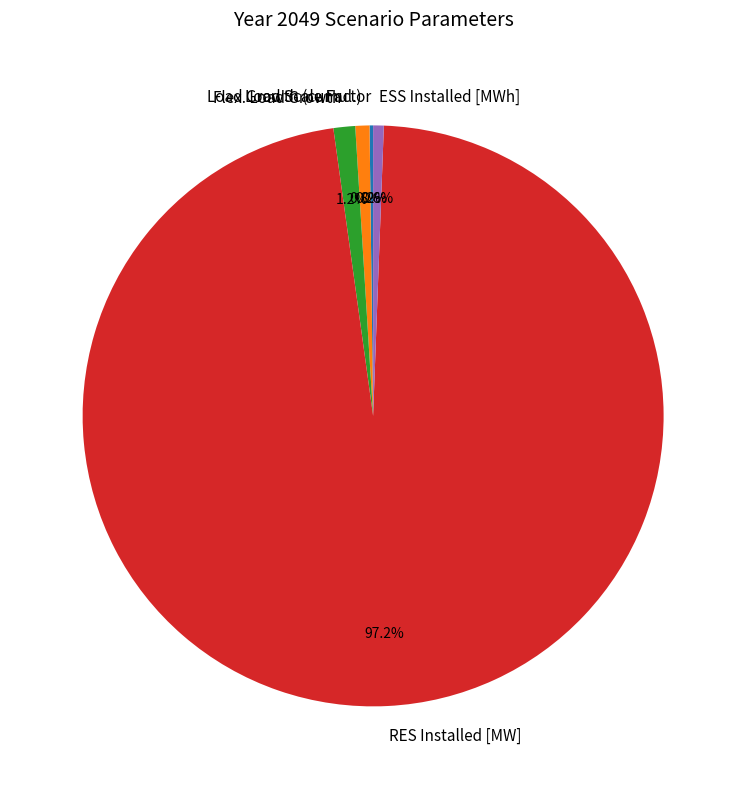

Which slice is the largest?

RES Installed [MW]